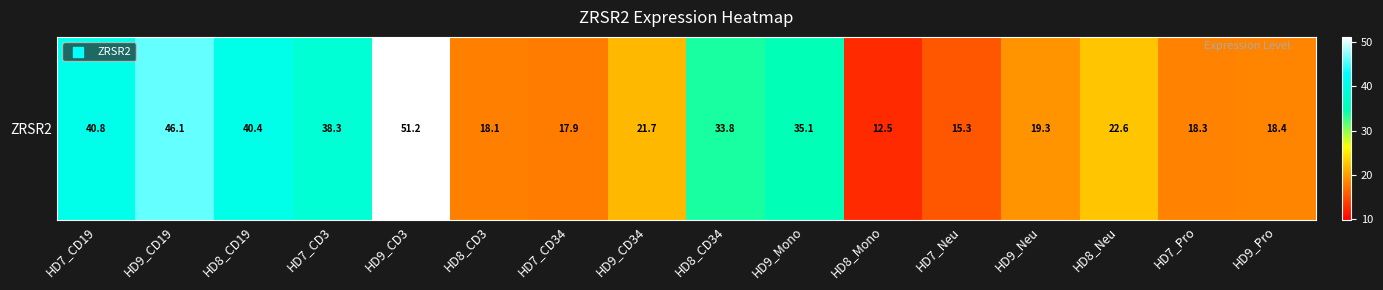

Reading right to left, transcribe all the data shown in this chart.

HD9_Pro=18.4	HD7_Pro=18.3	HD8_Neu=22.6	HD9_Neu=19.3	HD7_Neu=15.3	HD8_Mono=12.5	HD9_Mono=35.1	HD8_CD34=33.8	HD9_CD34=21.7	HD7_CD34=17.9	HD8_CD3=18.1	HD9_CD3=51.2	HD7_CD3=38.3	HD8_CD19=40.4	HD9_CD19=46.1	HD7_CD19=40.8